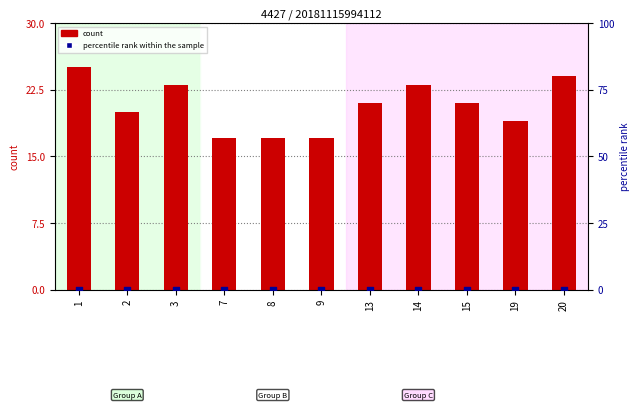

Which series reaches the maximum Y coordinate?

count